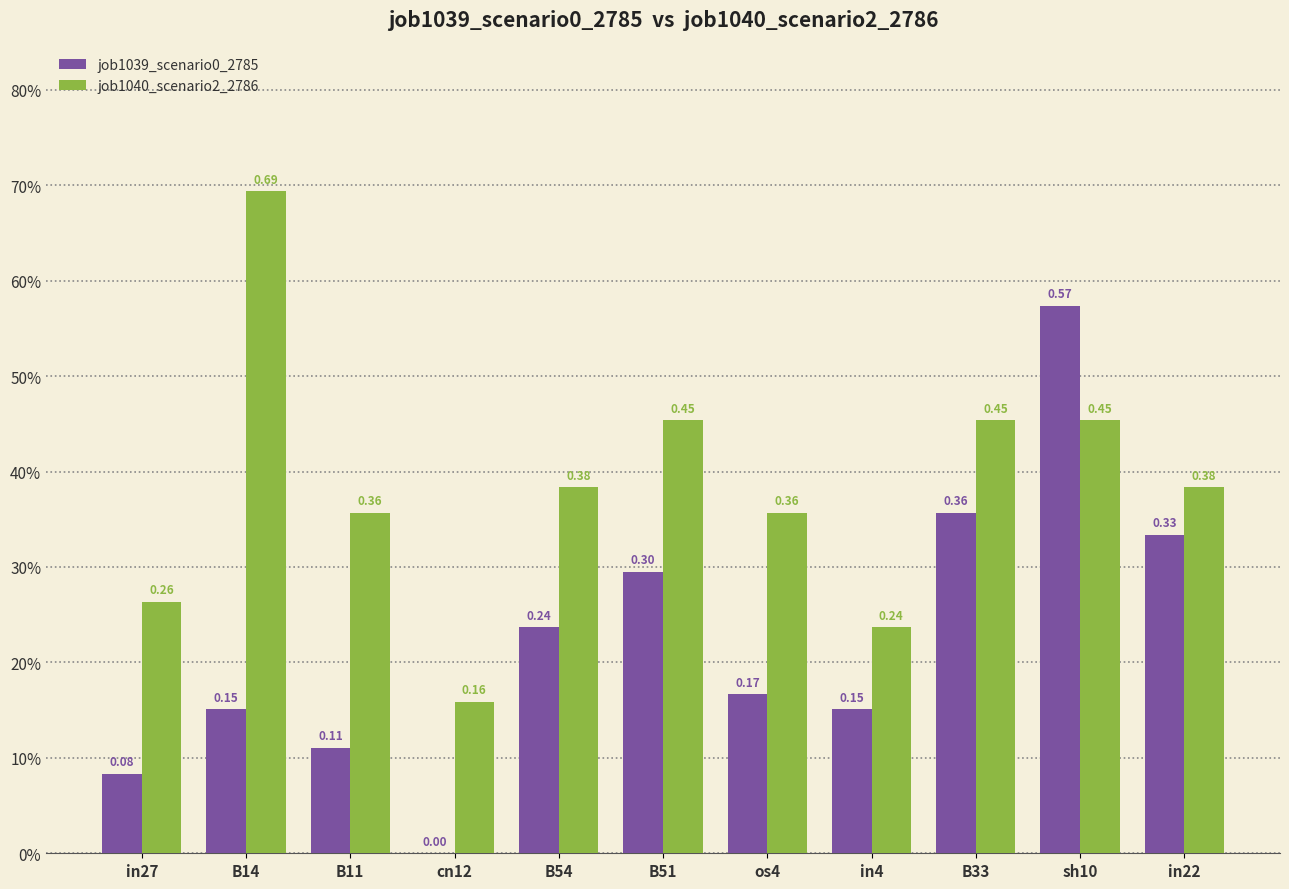

Are the bars grouped side by side (vs. stacked)?

Yes